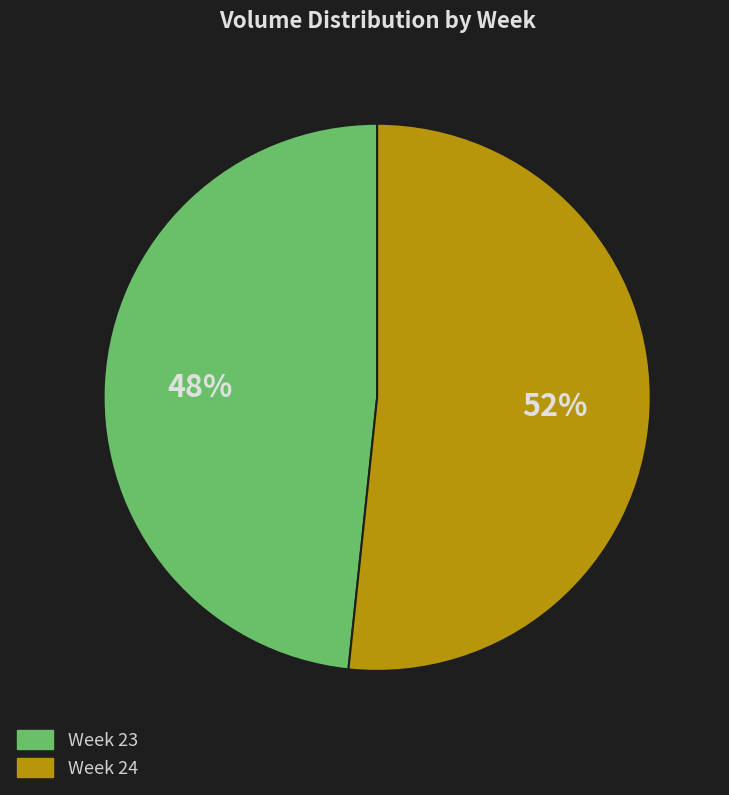

Is there a majority slice in this chart?

Yes